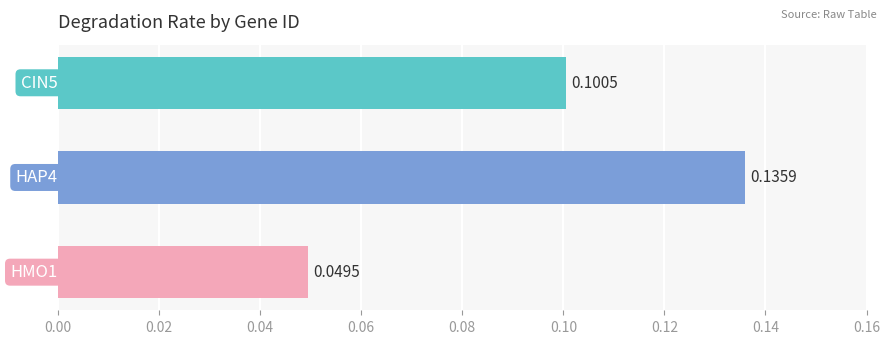

What is the sum of all values?

0.3